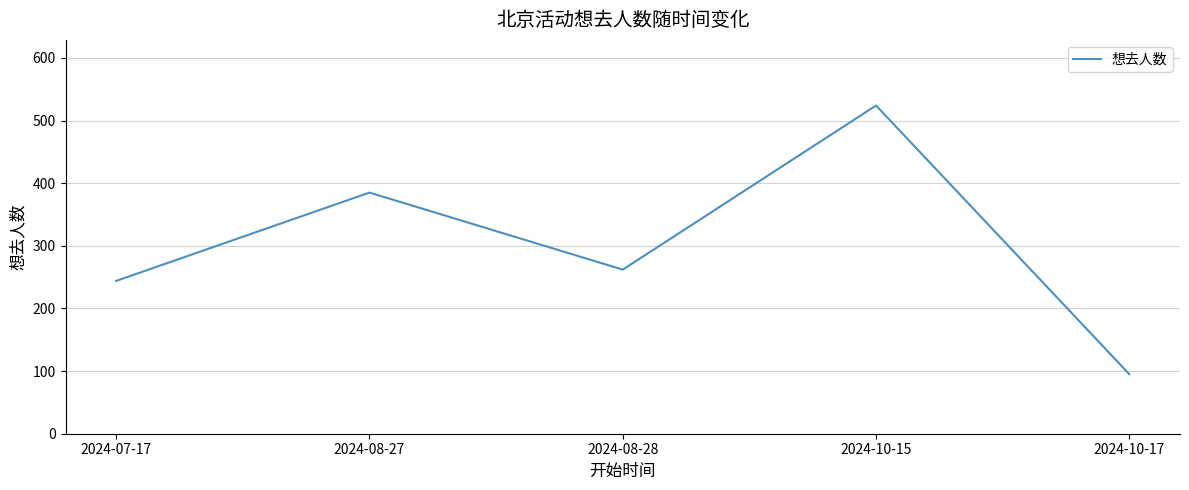

Rank the categories by value from lowest to highest.

2024-10-17, 2024-07-17, 2024-08-28, 2024-08-27, 2024-10-15